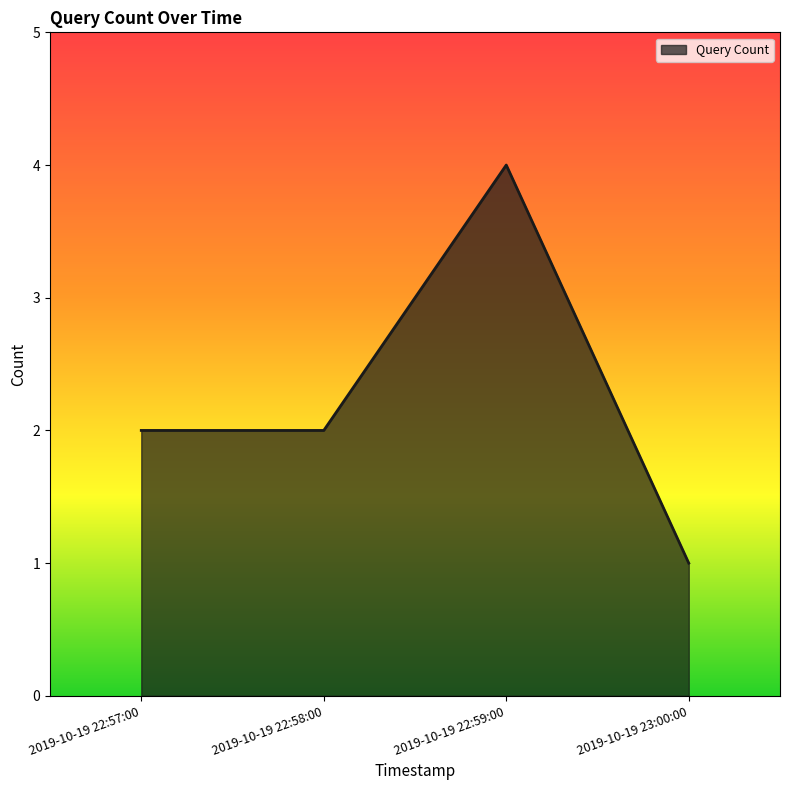

What position from the right is 2019-10-19 23:00:00?

1